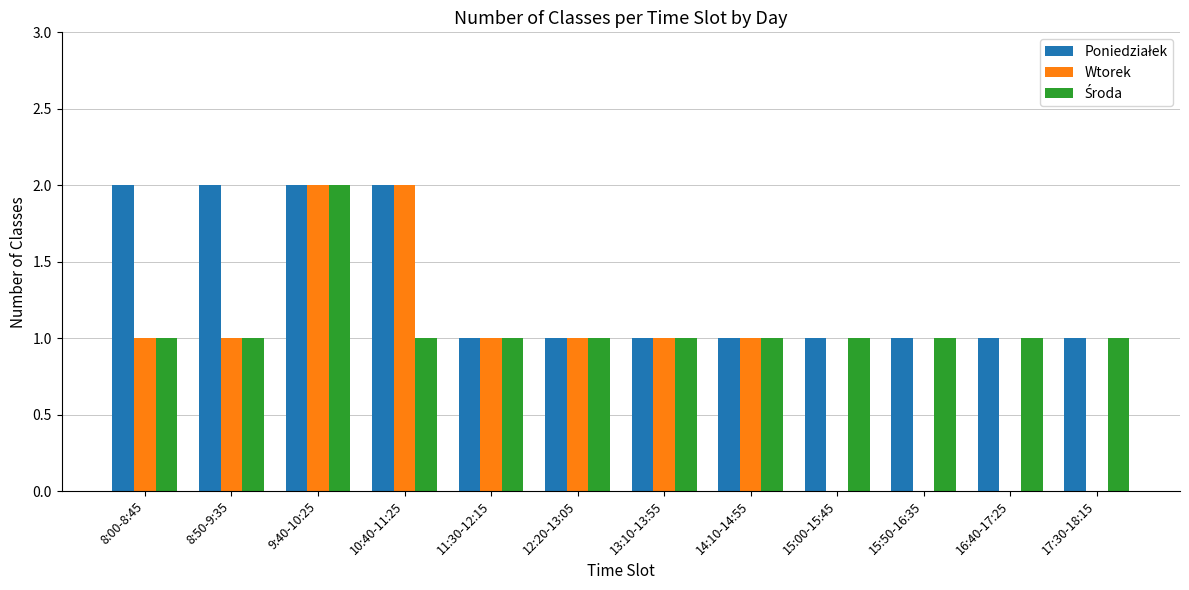

At which category is the sum across all series the highest?

9:40-10:25